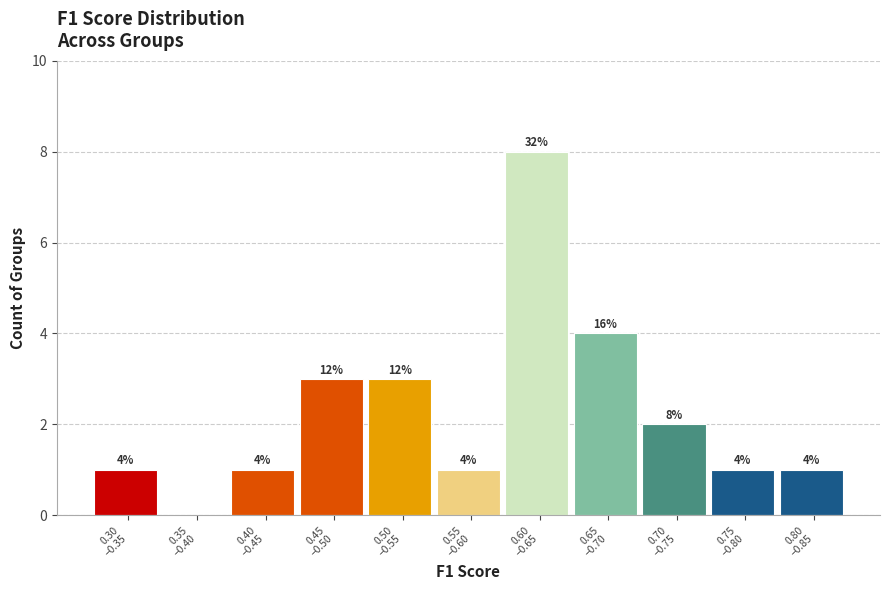

How many values are between 1 and 3?

8